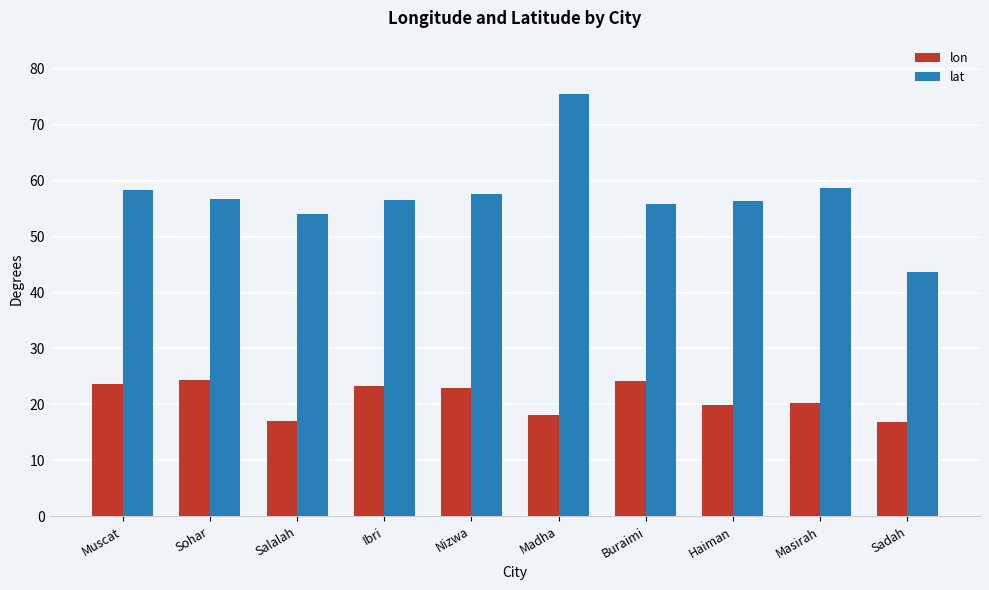

Where does the lat series first go above 56?

Muscat